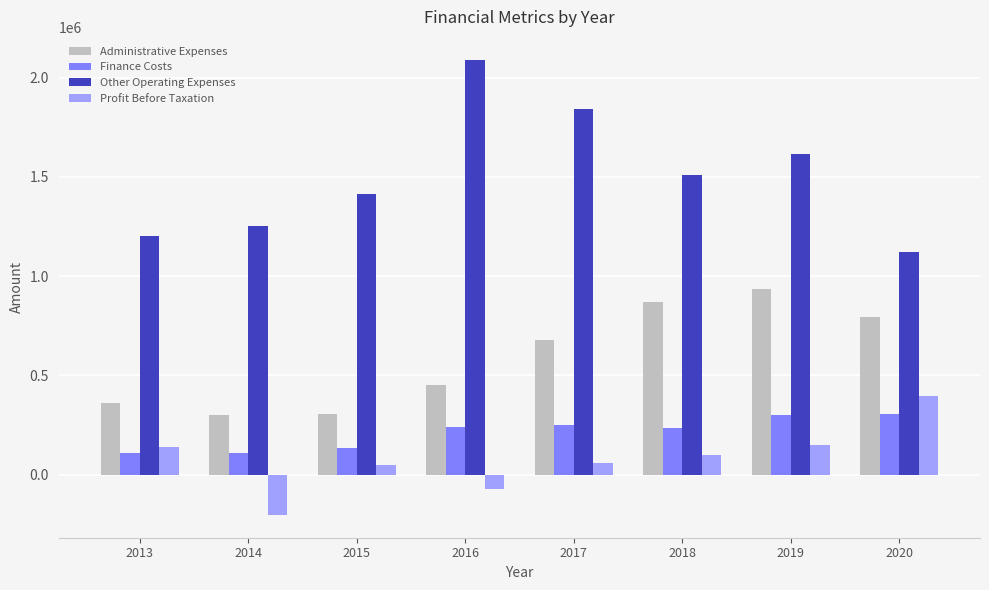

What is the approximate value of Other Operating Expenses at 2013, to the nearest 100?

1199800